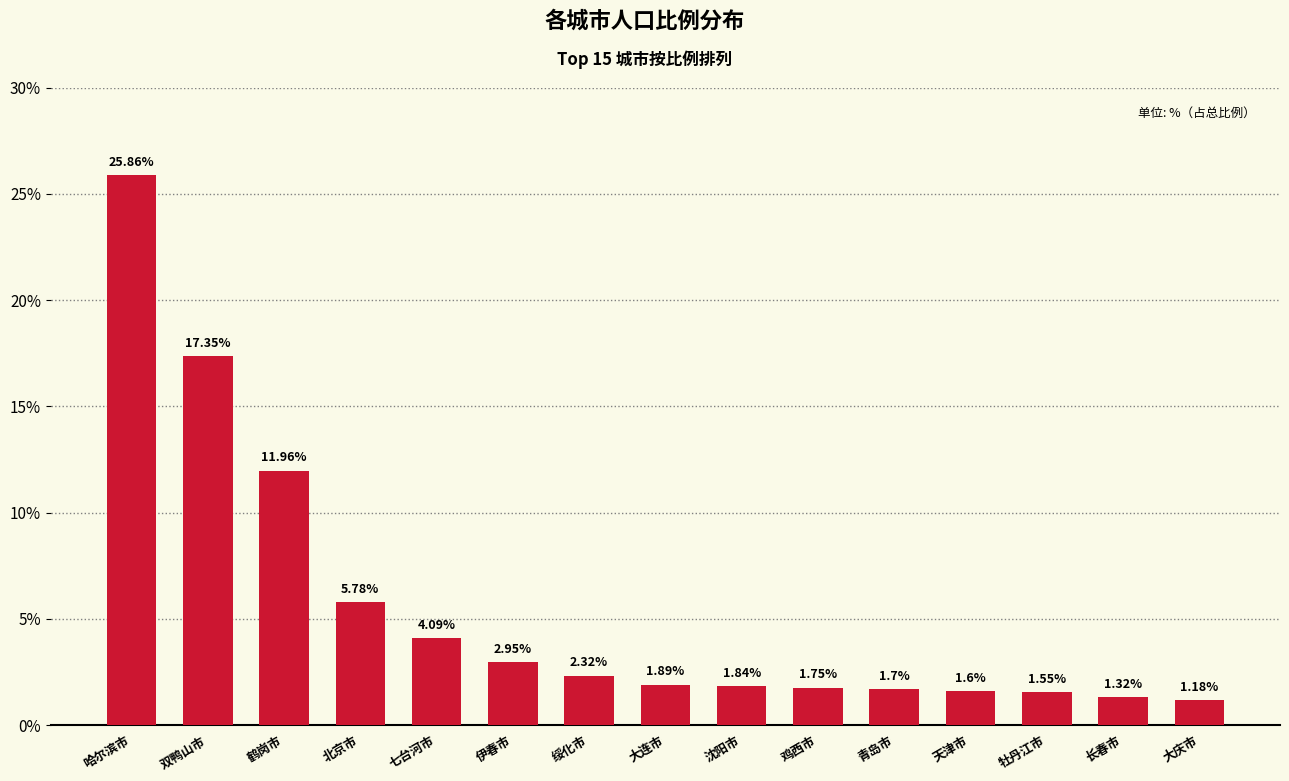

Rank the categories by value from lowest to highest.

大庆市, 长春市, 牡丹江市, 天津市, 青岛市, 鸡西市, 沈阳市, 大连市, 绥化市, 伊春市, 七台河市, 北京市, 鹤岗市, 双鸭山市, 哈尔滨市